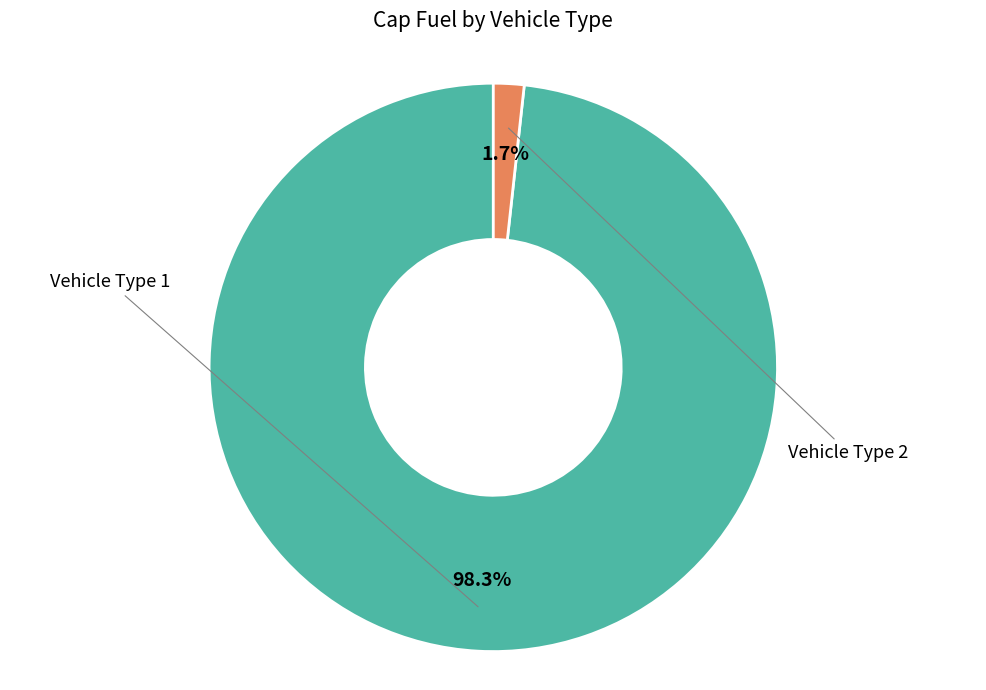

What is the smallest slice in the pie chart?

Vehicle Type 2